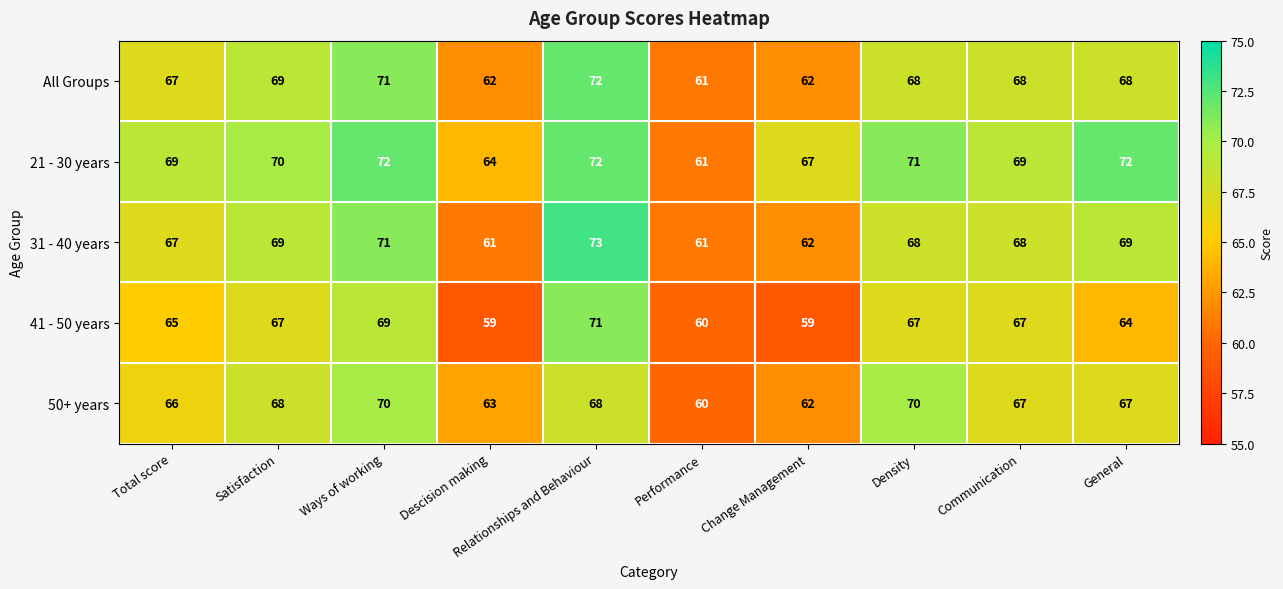

True or false: All Groups has a value of 124 at Satisfaction.

False